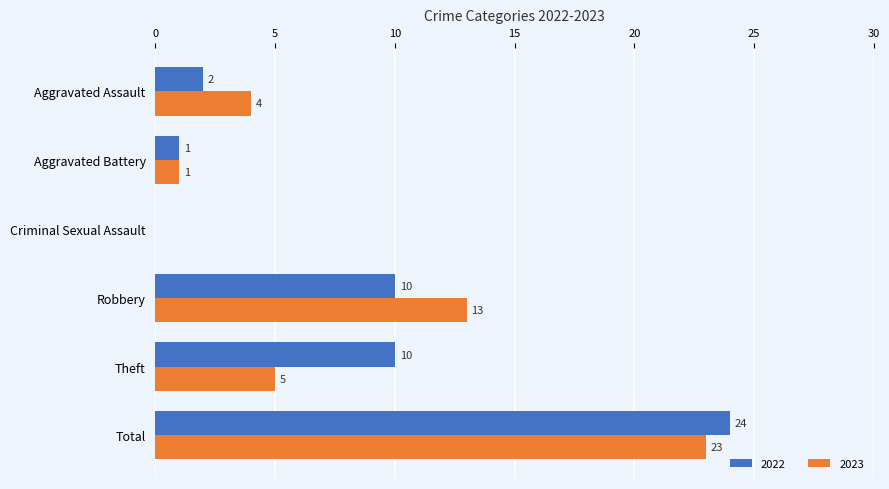

At which label does 2022 reach its peak?

Total